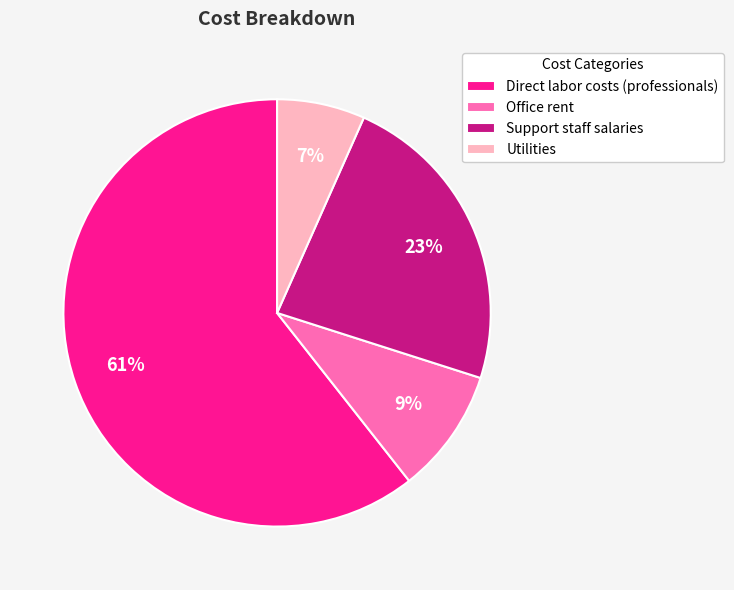

To the nearest percent, what is the average slice percentage?

25%